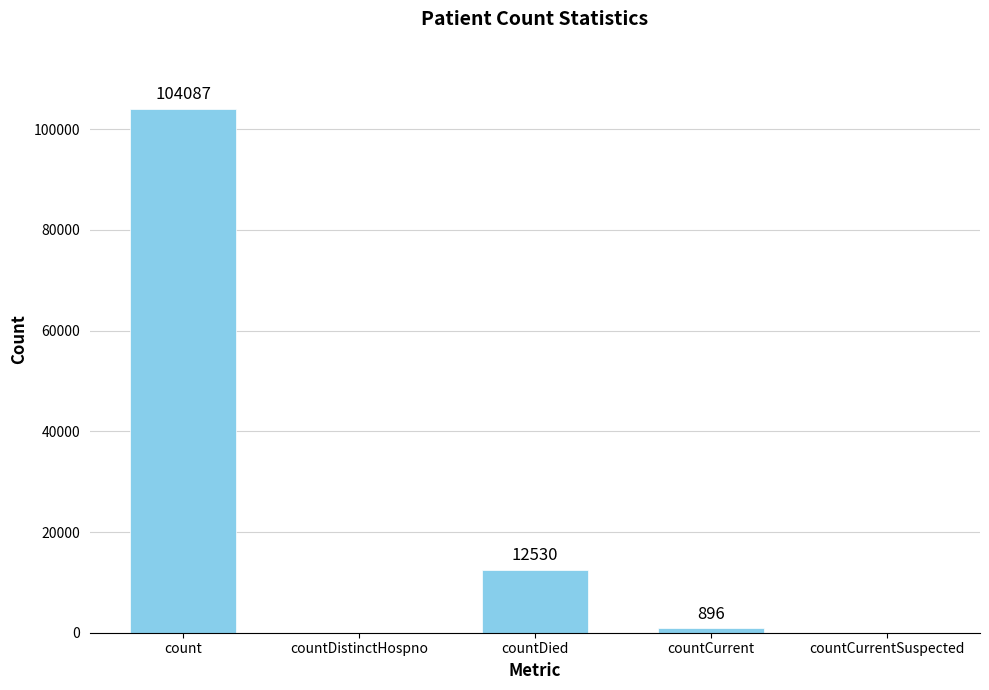

How many positive values are there?

3